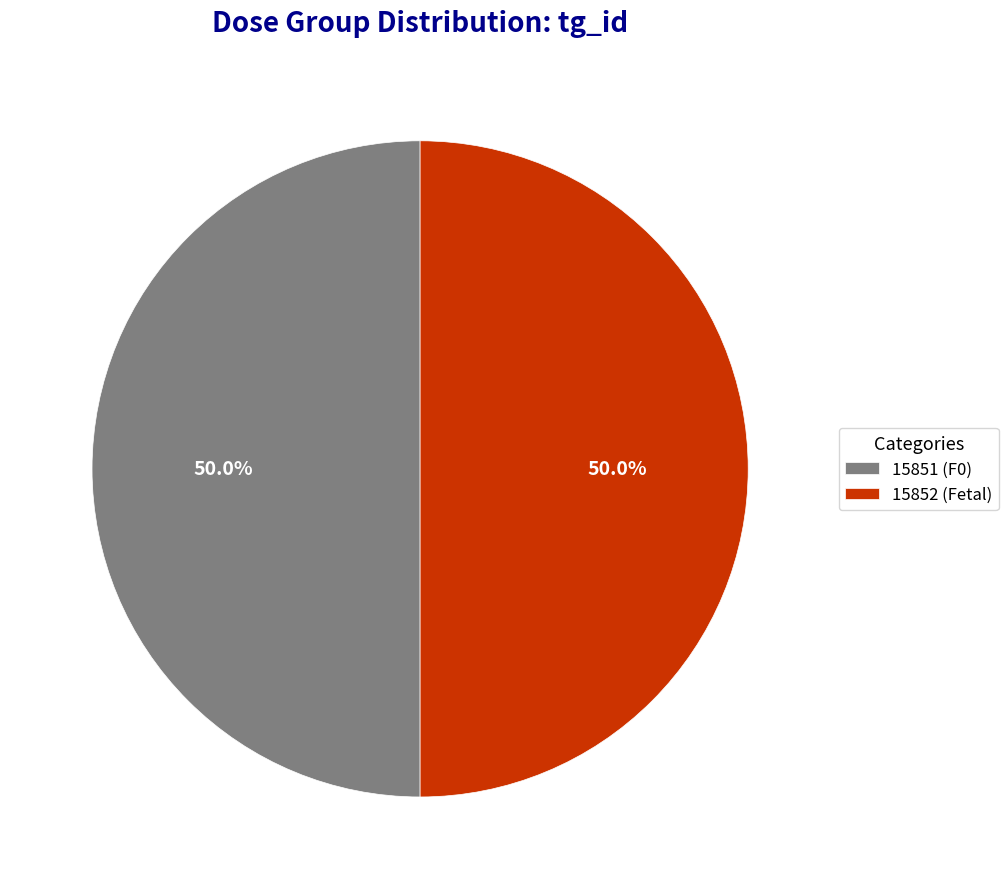

How many slices are in this pie chart?

2